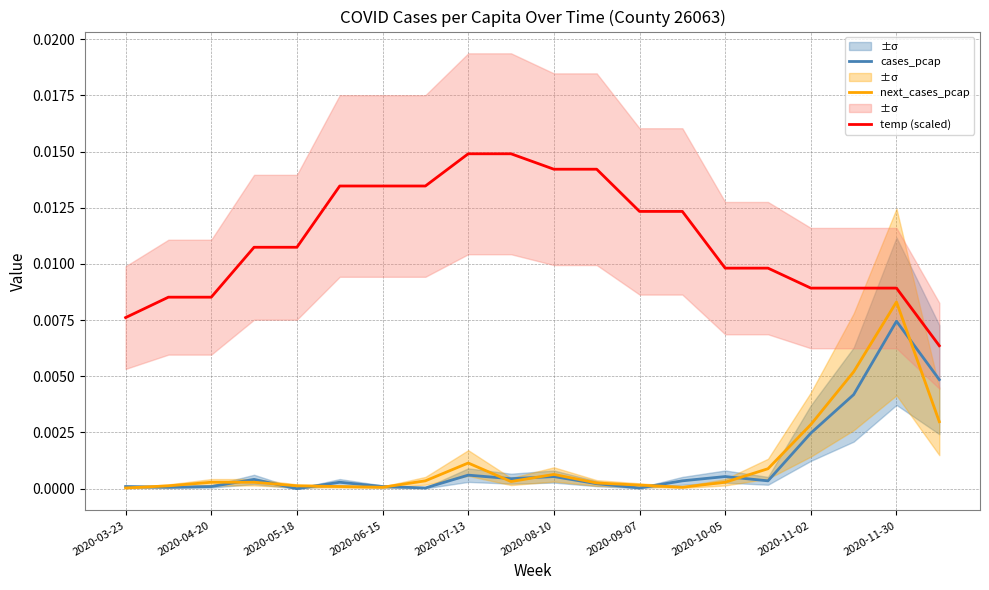

Is the value of temp (scaled) at 2020-05-18 greater than the value of next_cases_pcap at 2020-11-30?

Yes